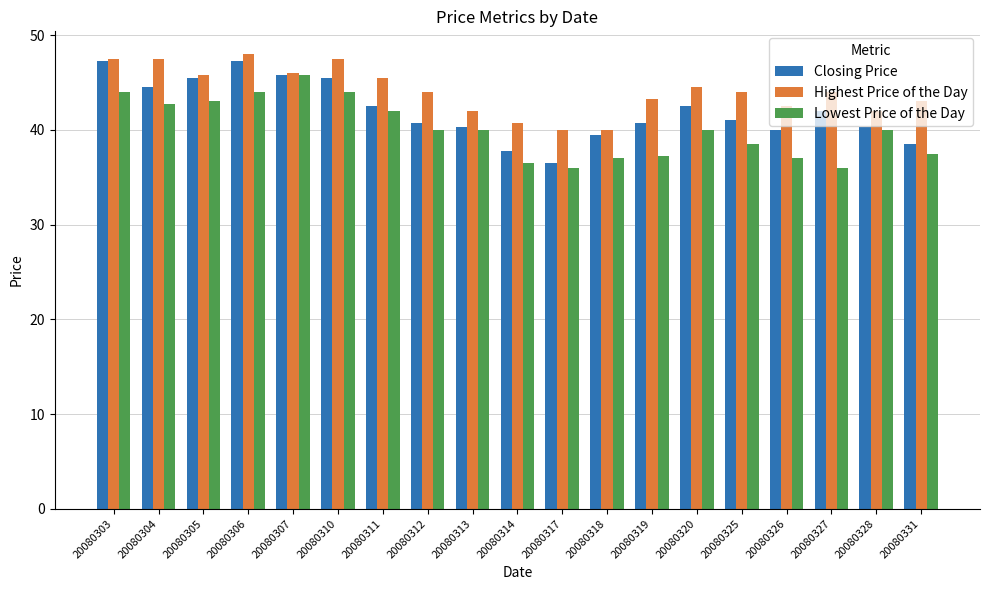

Where does the Closing Price series first go above 41?

20080303